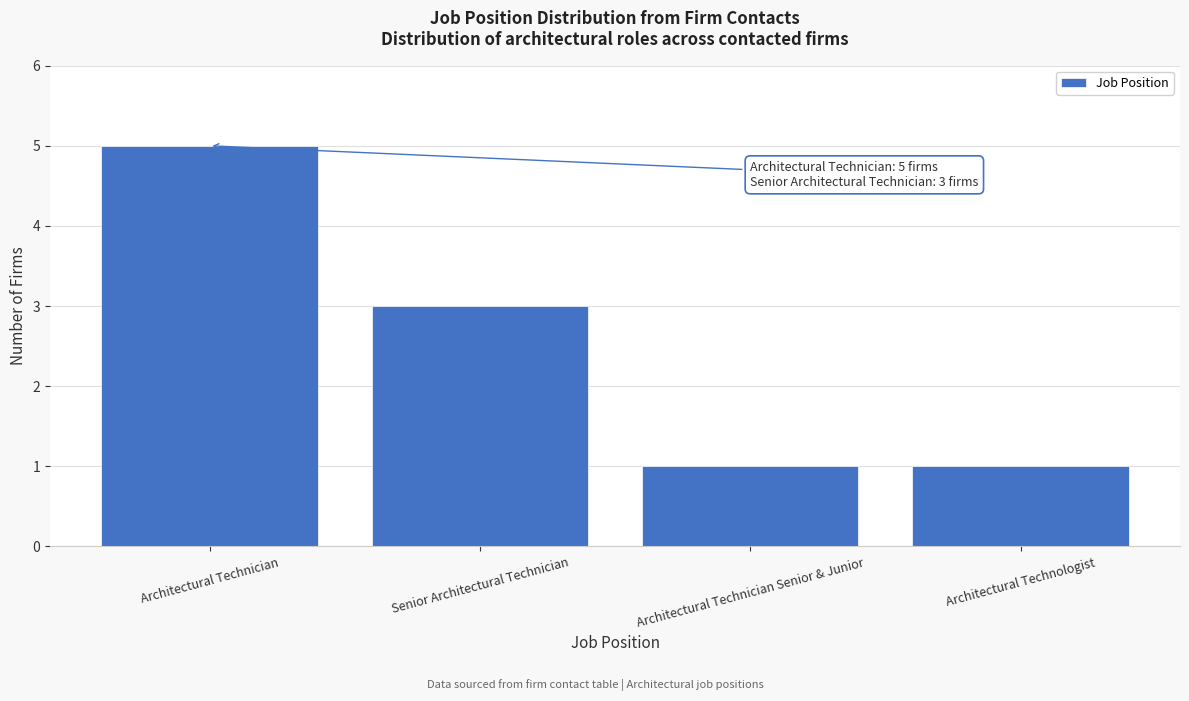

Reading right to left, list all the values displayed in this chart.

1	1	3	5